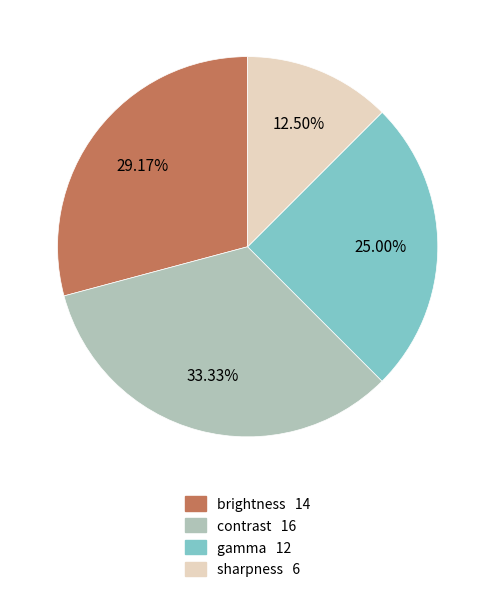

Which slice is the largest?

contrast